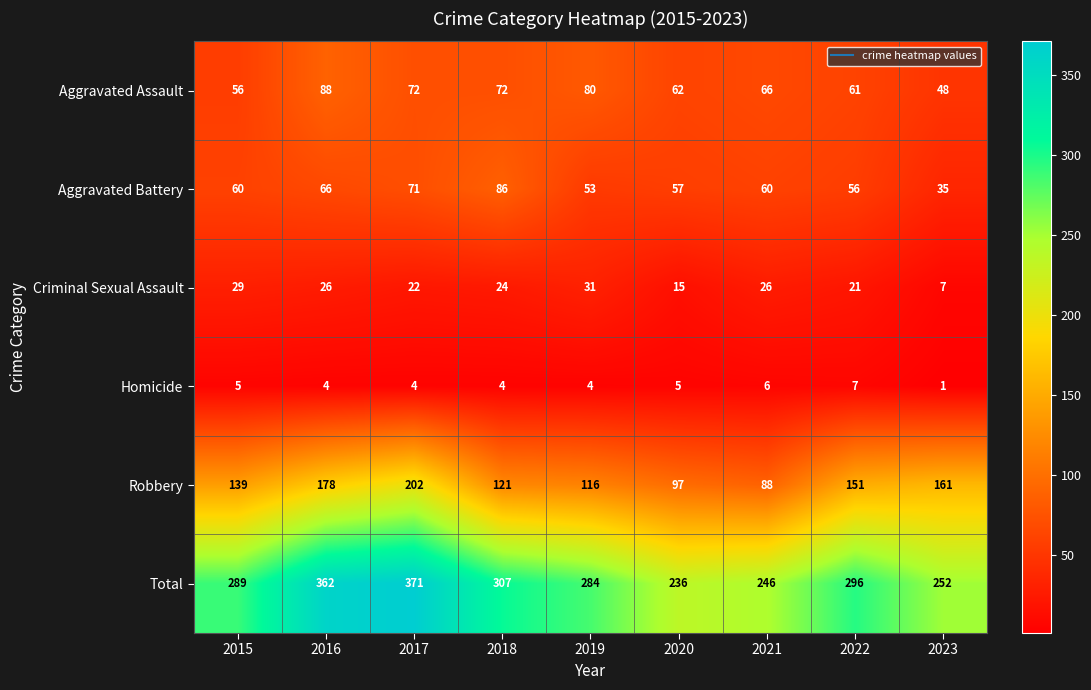

Where does the Homicide series first go above 4?

2015